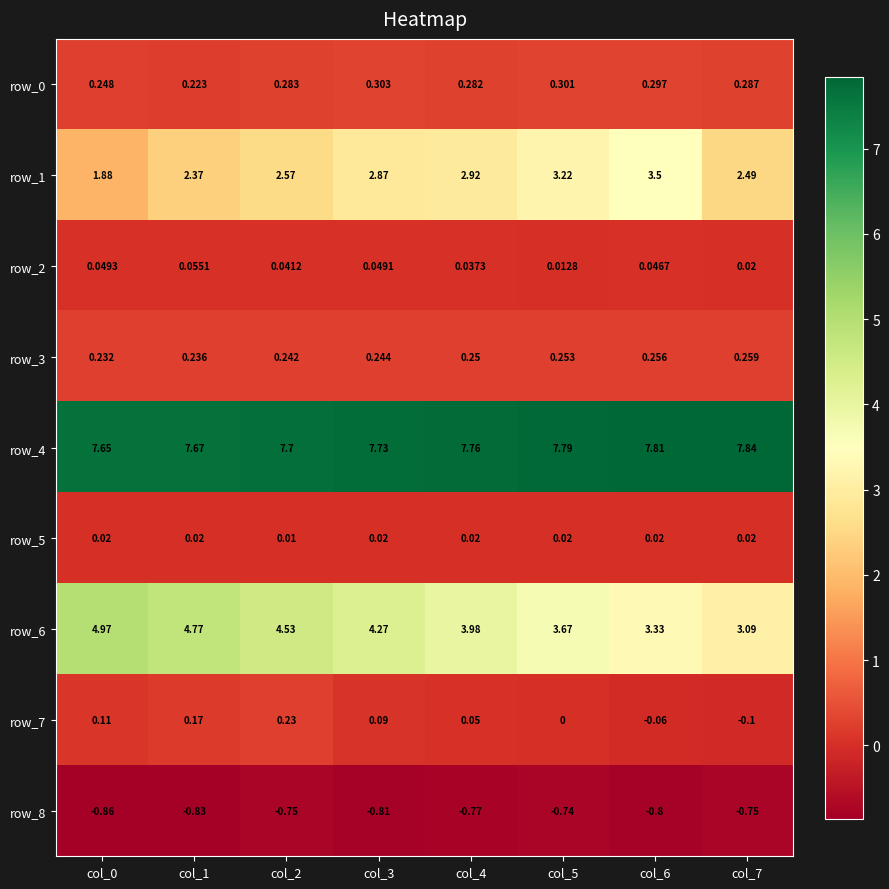

Reading left to right, list all the values displayed in this chart.

row_0: 0.2	0.2	0.3	0.3	0.3	0.3	0.3	0.3
row_1: 1.9	2.4	2.6	2.9	2.9	3.2	3.5	2.5
row_2: 0.0	0.1	0.0	0.0	0.0	0.0	0.0	0.0
row_3: 0.2	0.2	0.2	0.2	0.2	0.3	0.3	0.3
row_4: 7.6	7.7	7.7	7.7	7.8	7.8	7.8	7.8
row_5: 0.0	0.0	0.0	0.0	0.0	0.0	0.0	0.0
row_6: 5.0	4.8	4.5	4.3	4.0	3.7	3.3	3.1
row_7: 0.1	0.2	0.2	0.1	0.1	0.0	-0.1	-0.1
row_8: -0.9	-0.8	-0.8	-0.8	-0.8	-0.7	-0.8	-0.8